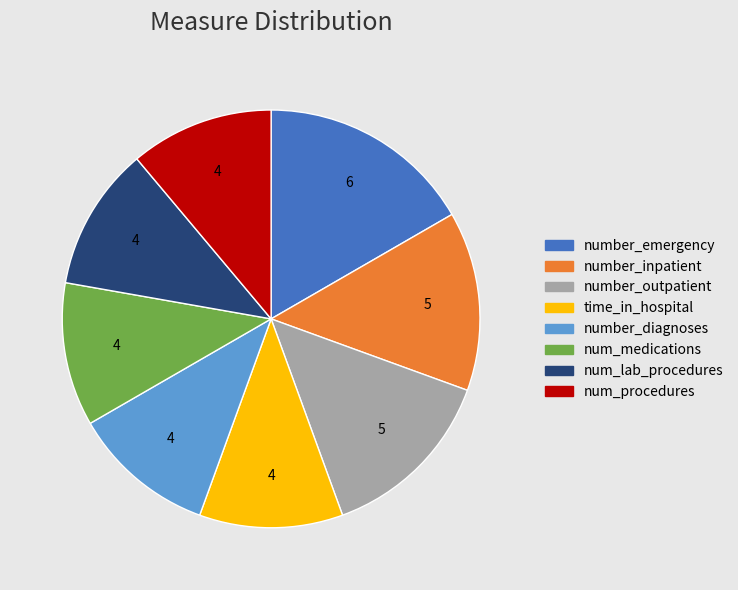

The number_emergency slice represents 17% of the pie. True or false?

True